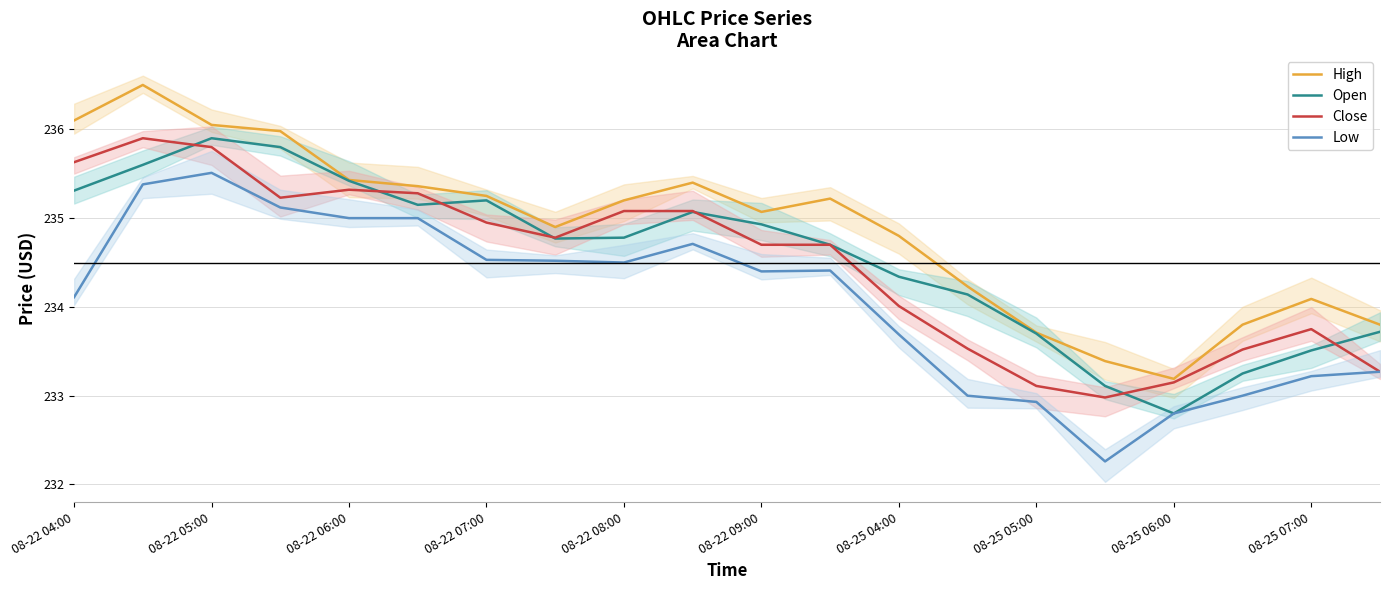

True or false: Close has more than 0 points higher than both neighbors.

True